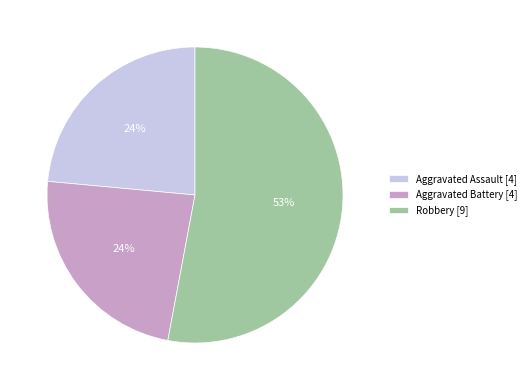

Is there a majority slice in this chart?

Yes